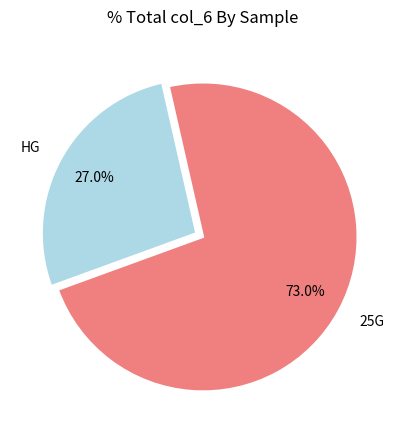

Count the number of slices in the pie.

2